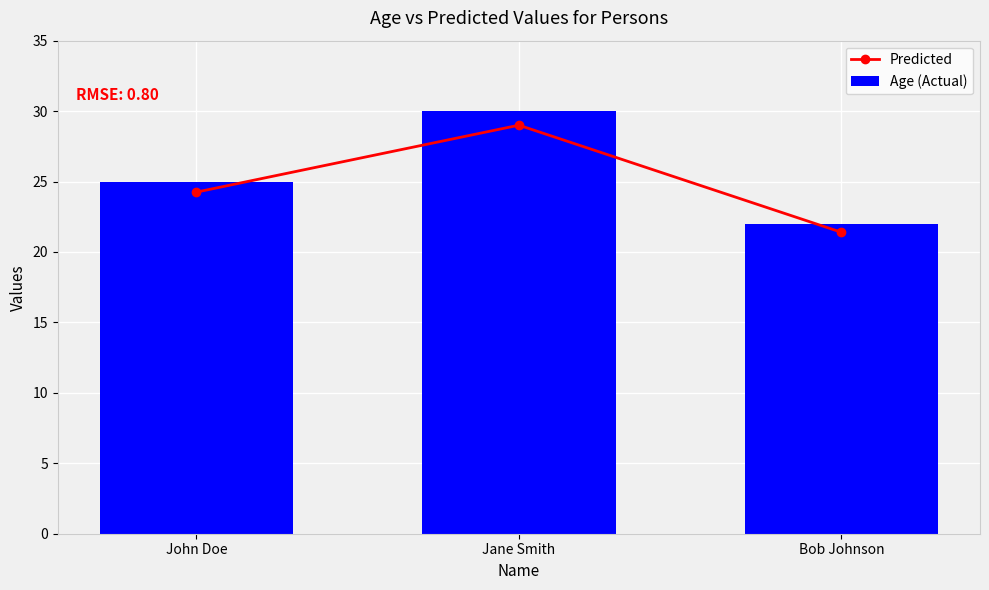

At which label is Predicted closest to 25?

John Doe